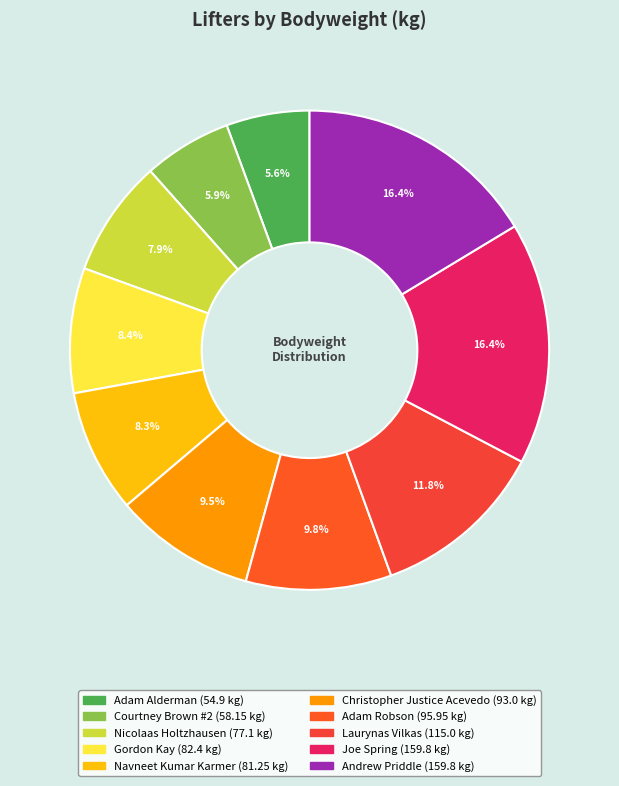

How many segments does this pie chart have?

10